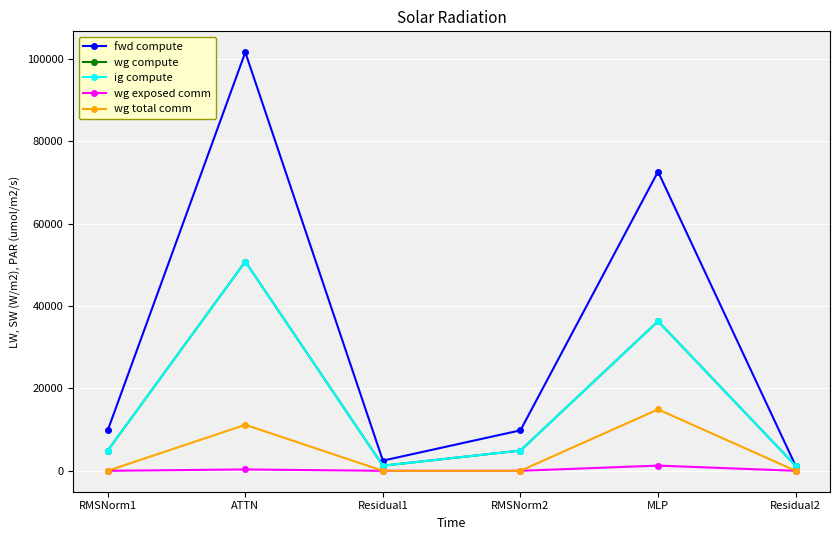

Is this an area chart (filled region under the line)?

No